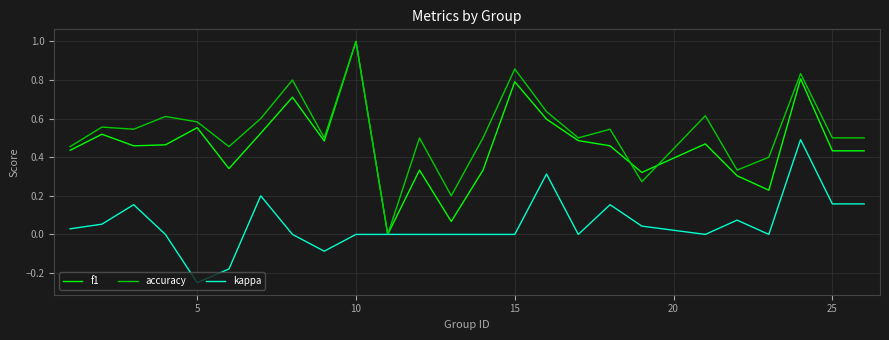

What is the maximum value for f1?

1.0